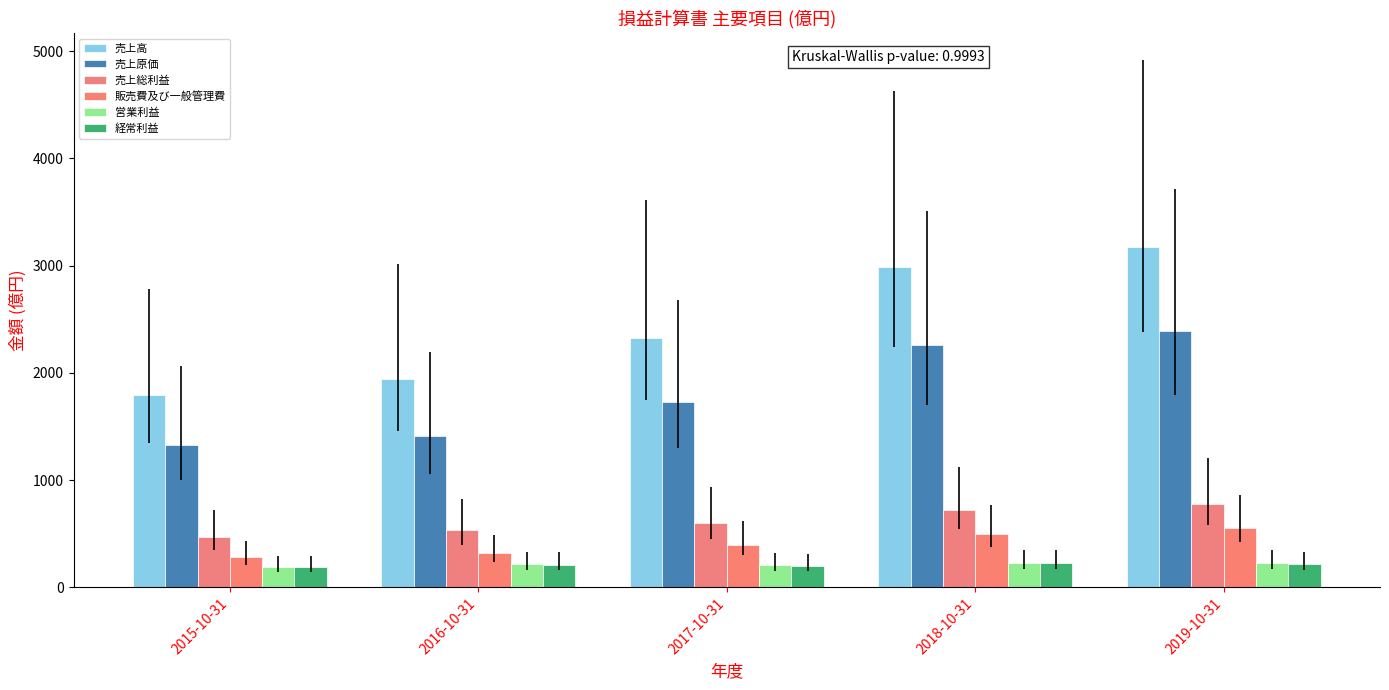

Which has a higher value, 2018-10-31 or 2016-10-31?

2018-10-31